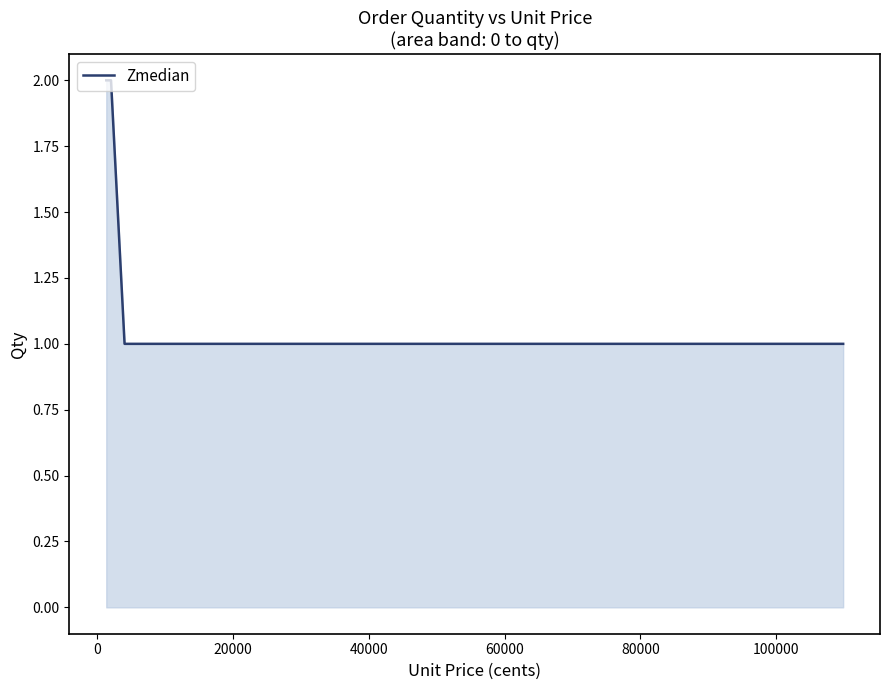

What is the sum of all values?

8